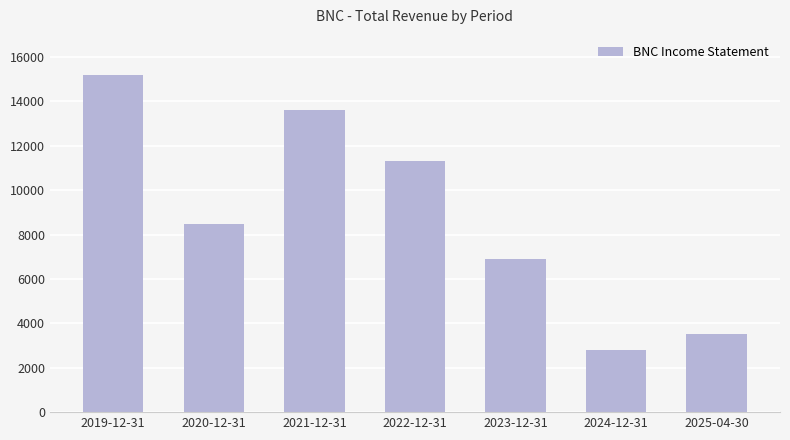

True or false: the data shows 1788 at 2020-12-31.

False